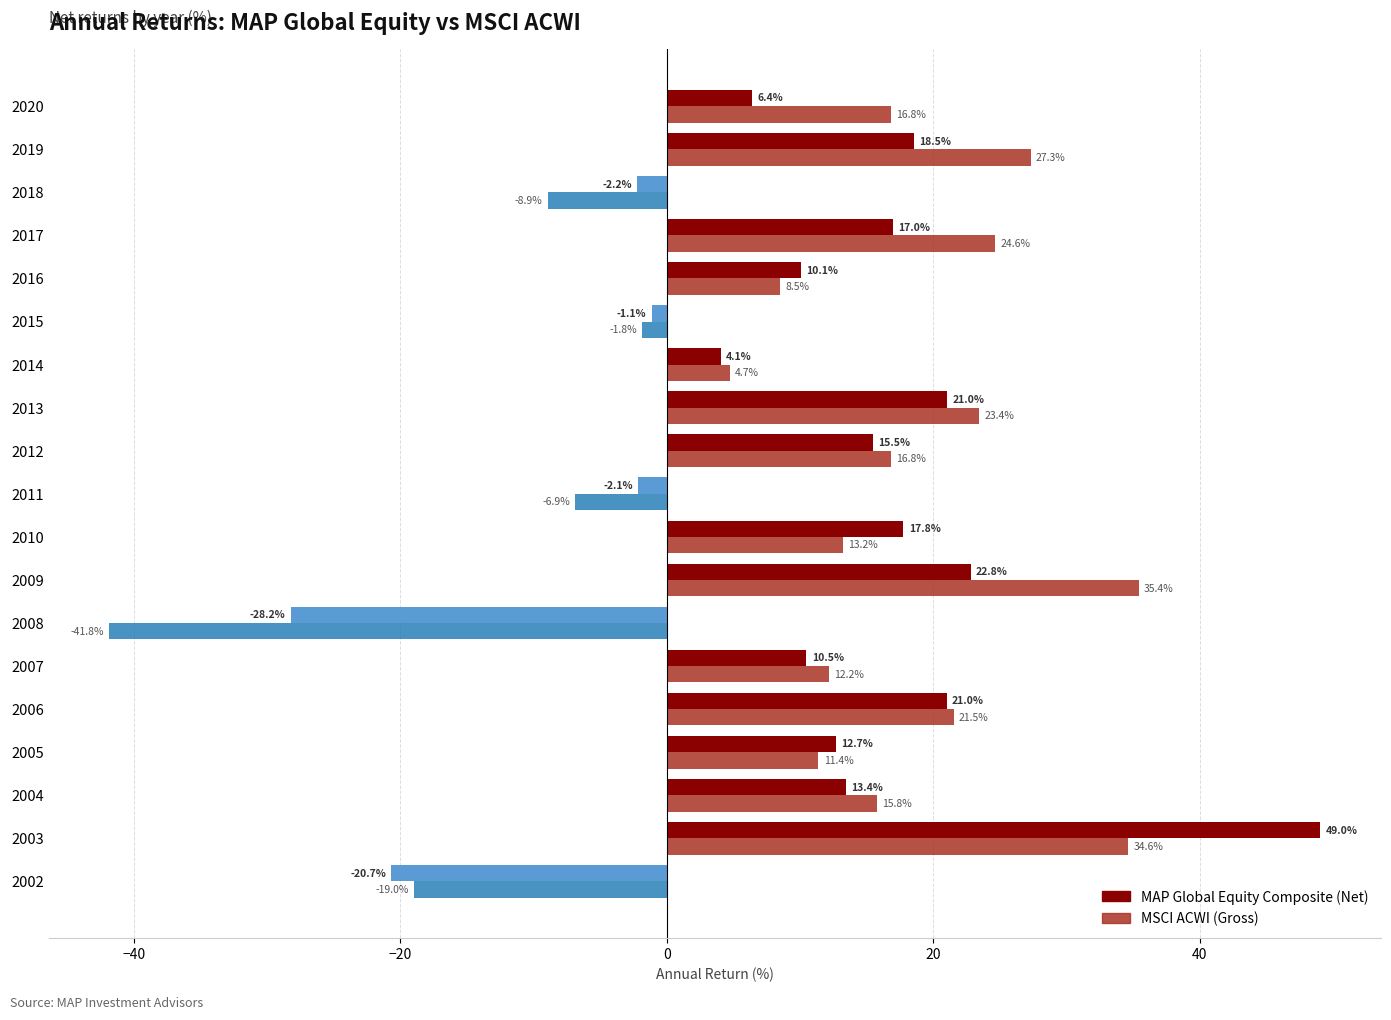

The MAP Global Equity Composite (Net) series shows 10.5 at 2007. True or false?

True